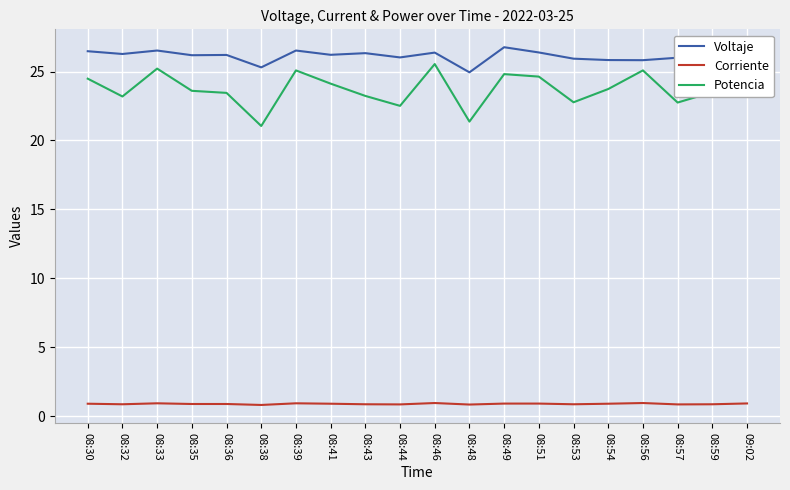

What are all the series names shown in the legend?

Voltaje, Corriente, Potencia